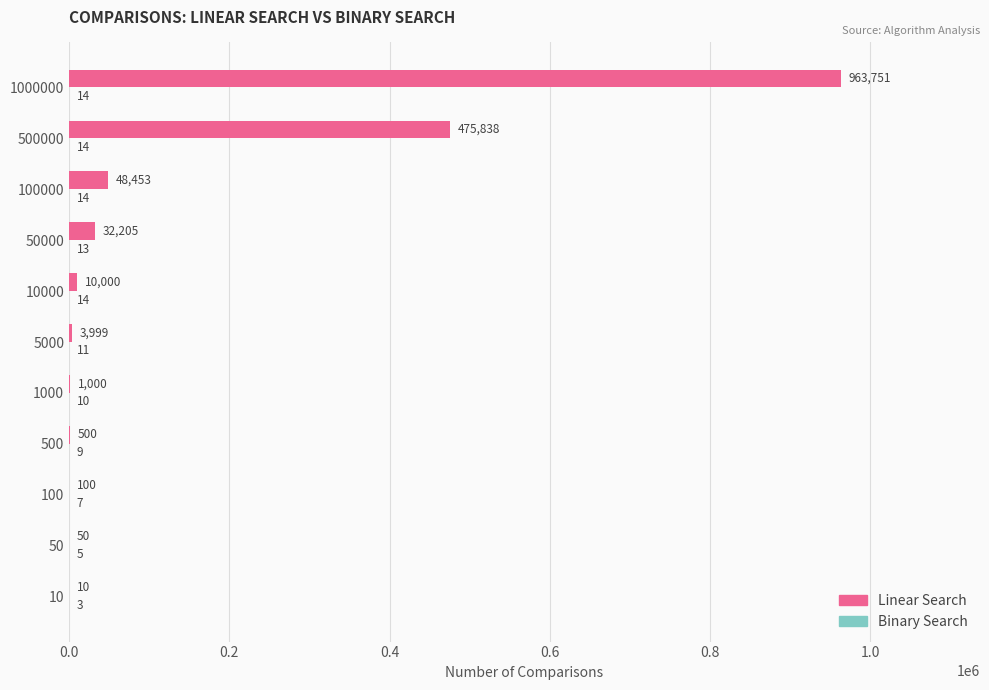

Count the number of categories in the chart.

11